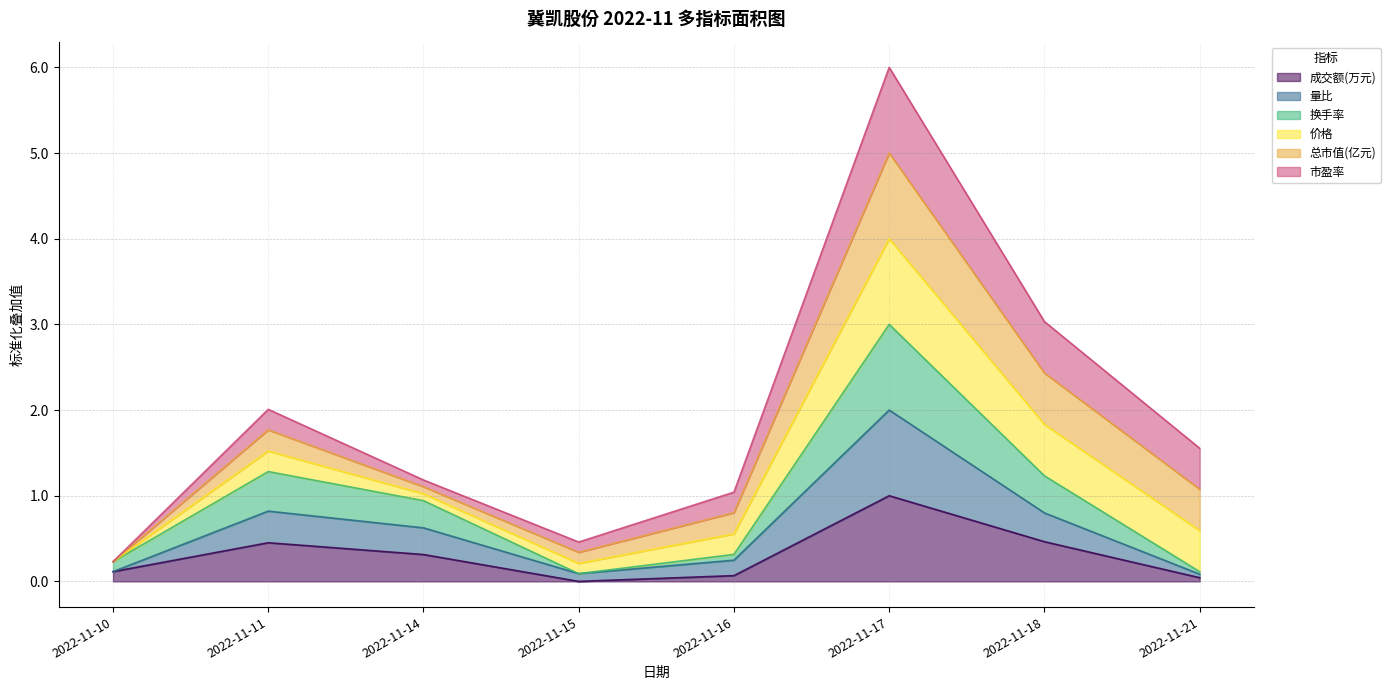

Is the value of 换手率 at 2022-11-10 greater than the value of 量比 at 2022-11-11?

No